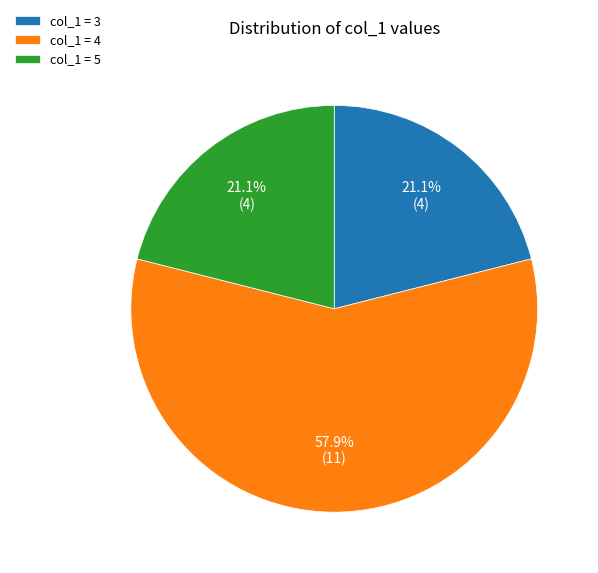

Is there any slice that represents more than half of the pie?

Yes